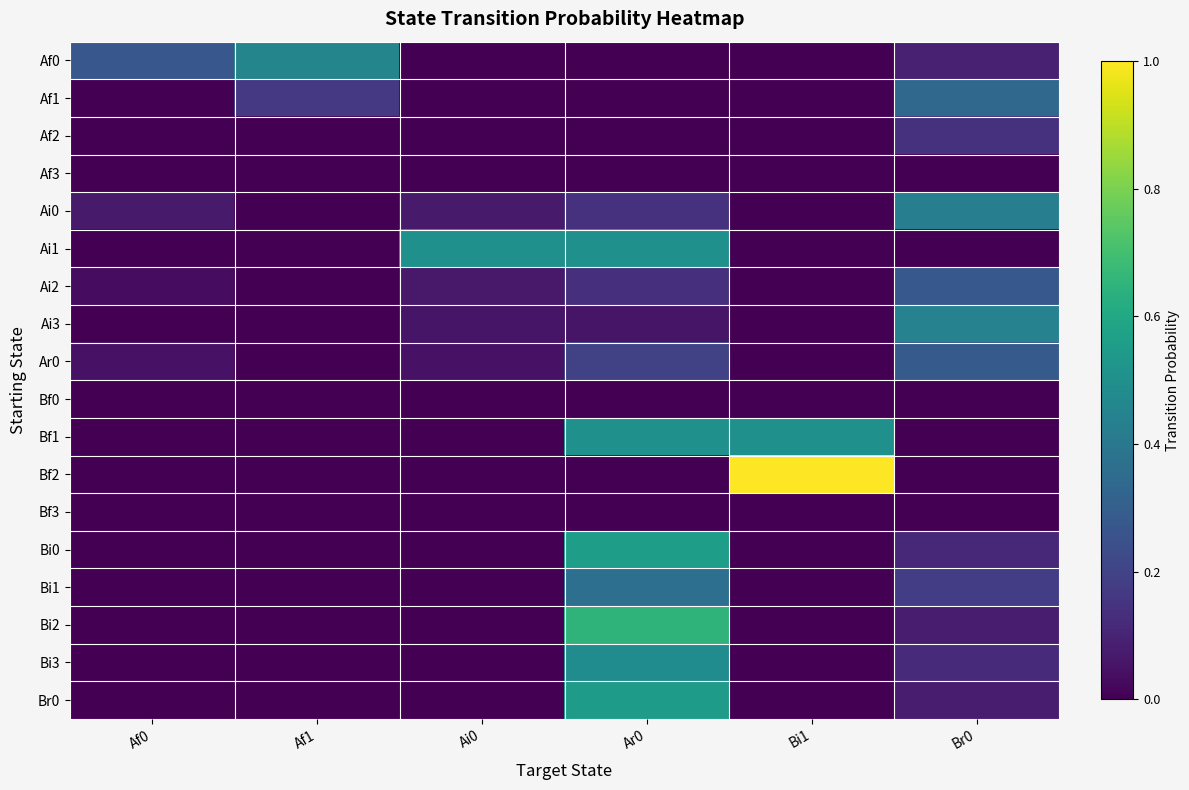

At how many categories does at least one series exceed 0?

6